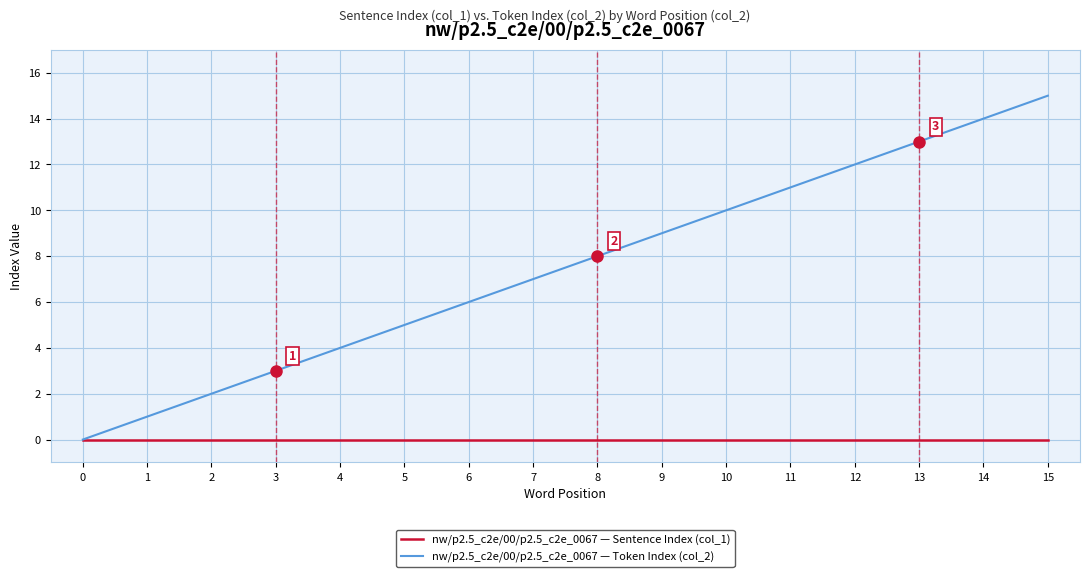

Which category has the highest value in the nw/p2.5_c2e/00/p2.5_c2e_0067 — Token Index (col_2) series?

15